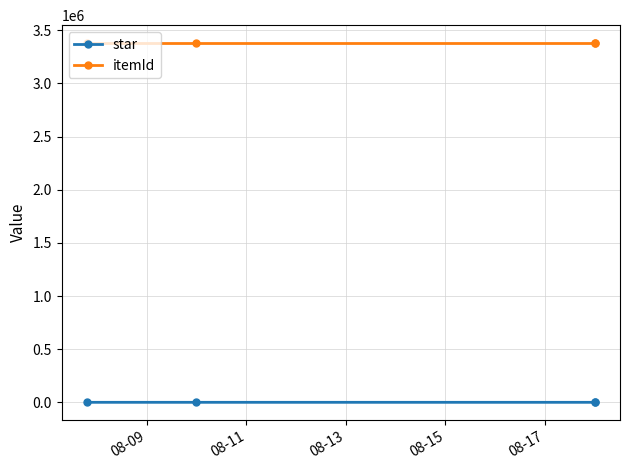

What is the highest value of the star series?

5